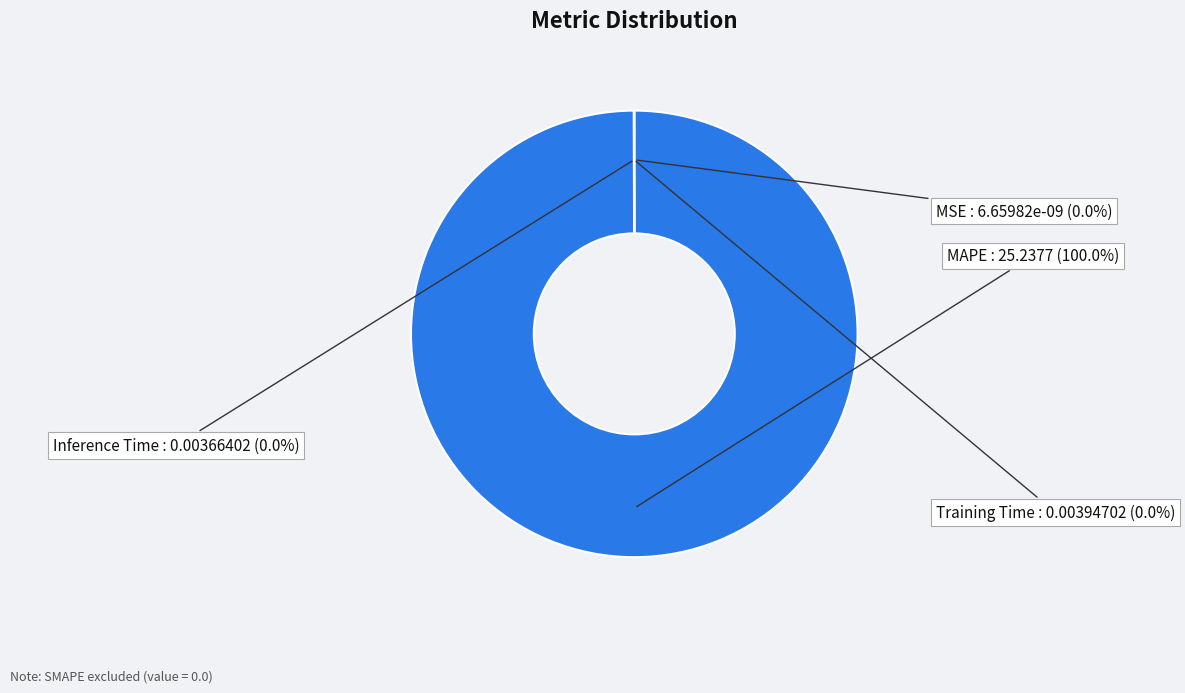

Is MAPE the majority of the pie?

Yes